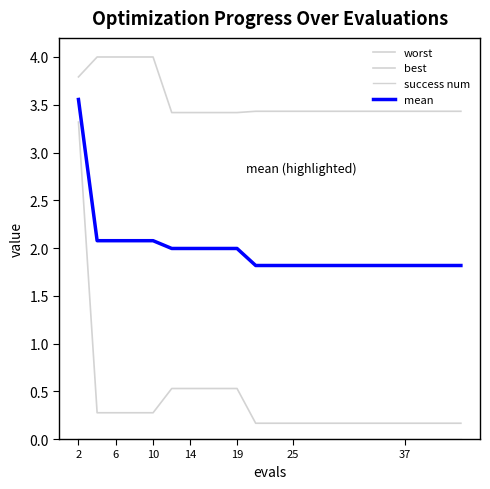

How many lines are shown in the chart?

4